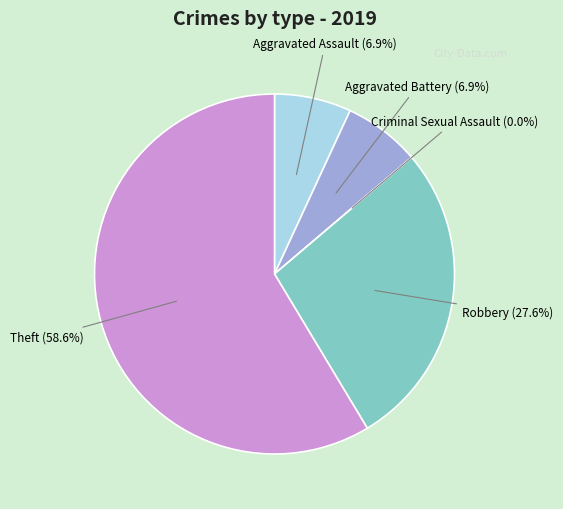

How many slices are in this pie chart?

5